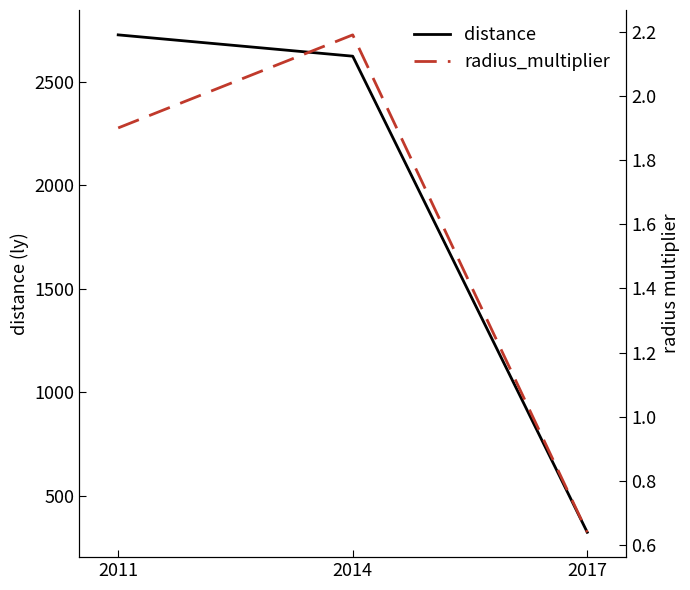

What is the value of the radius_multiplier point at the 1st from the left?

1.9